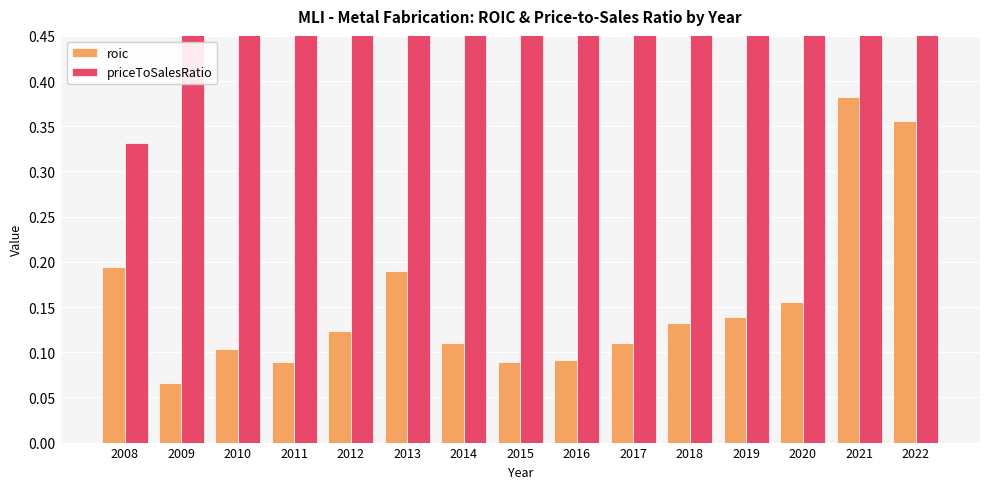

Which series changed the most between 2008 and 2022?

priceToSalesRatio